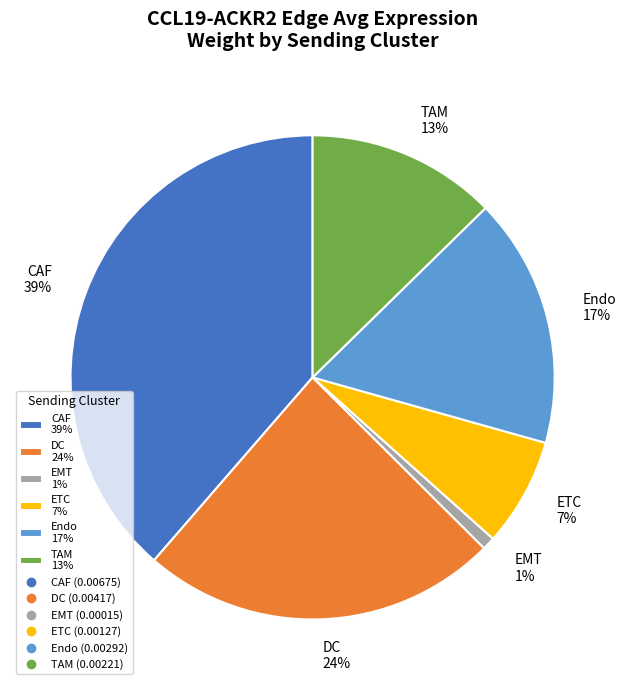

To the nearest percent, what is the average slice percentage?

17%